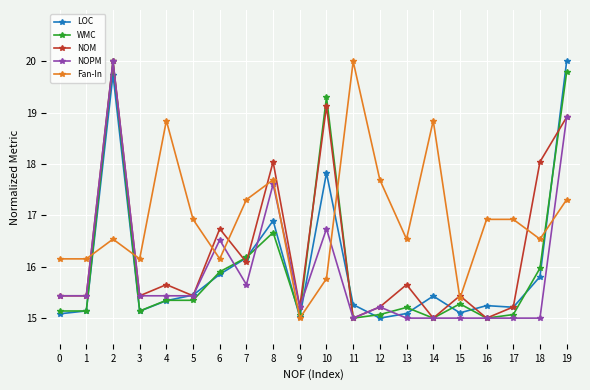

In NOM, how many points are higher than both neighbors (excluding endpoints)?

7